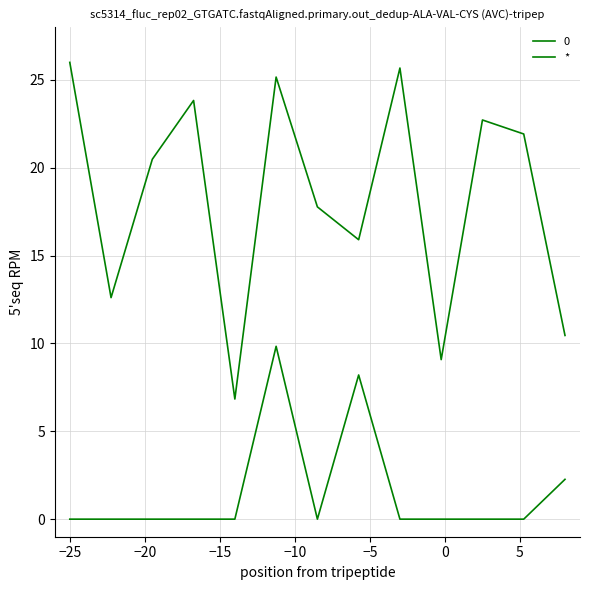

Is this an area chart (filled region under the line)?

No